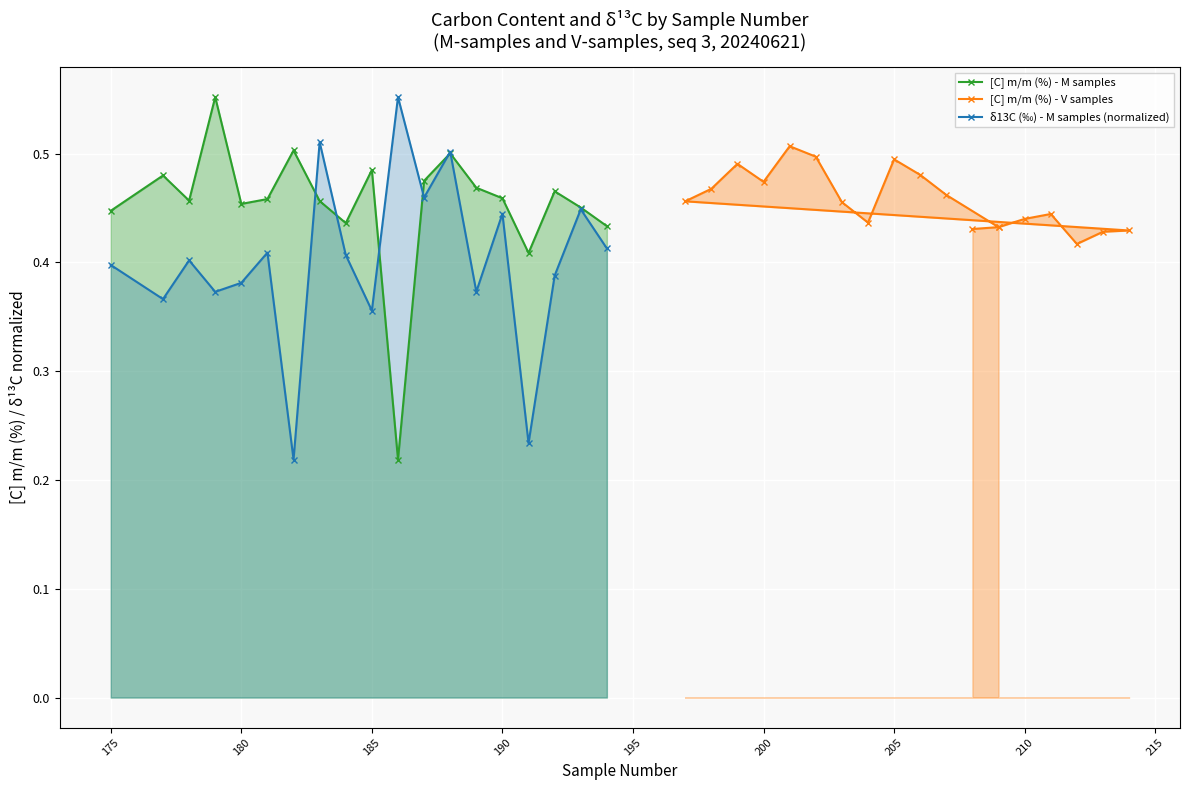

True or false: [C] m/m (%) - M samples has more than 1 points higher than both neighbors.

True